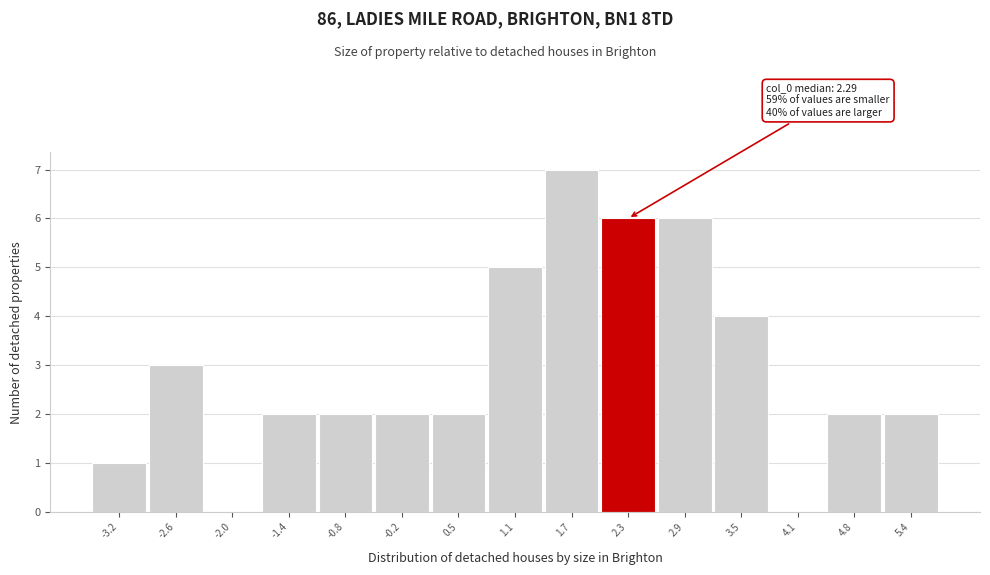

Reading left to right, extract all data points from this chart.

-3.2=1	-2.6=3	-2.0=0	-1.4=2	-0.8=2	-0.2=2	0.5=2	1.1=5	1.7=7	2.3=6	2.9=6	3.5=4	4.1=0	4.8=2	5.4=2